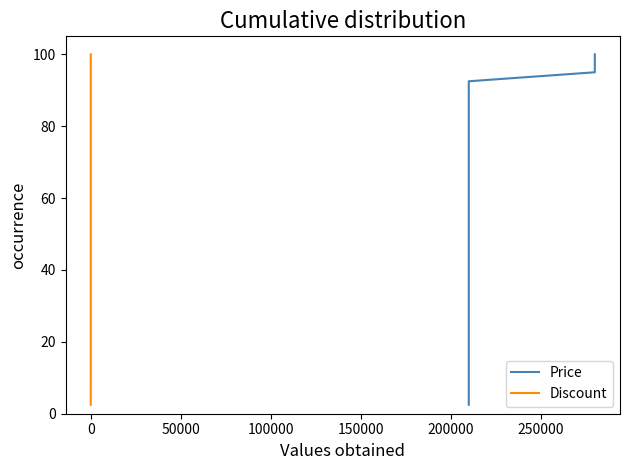

Is the value of Price at 11 greater than the value of Discount at 150000?

Yes